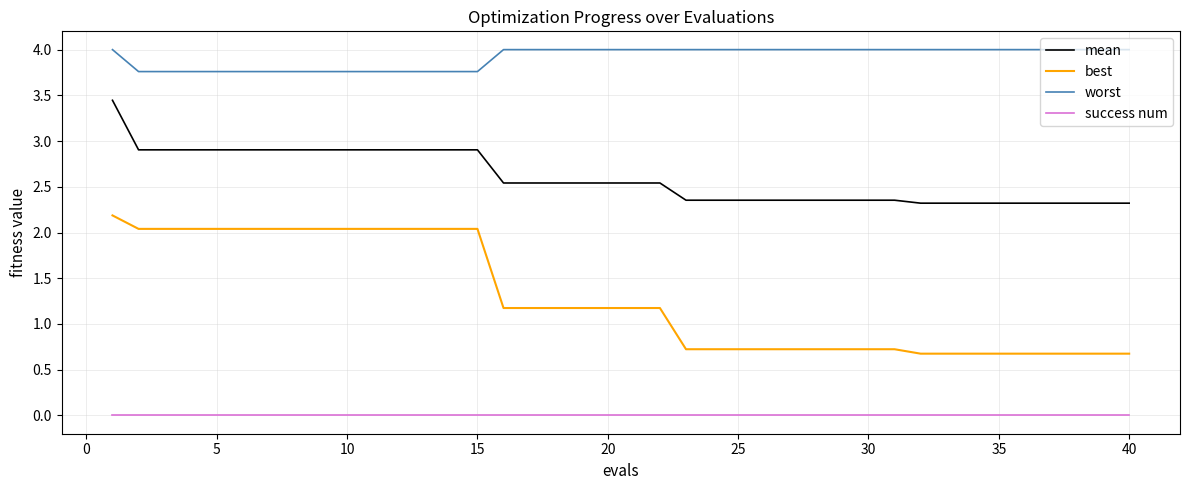

What is the maximum value for worst?

4.0